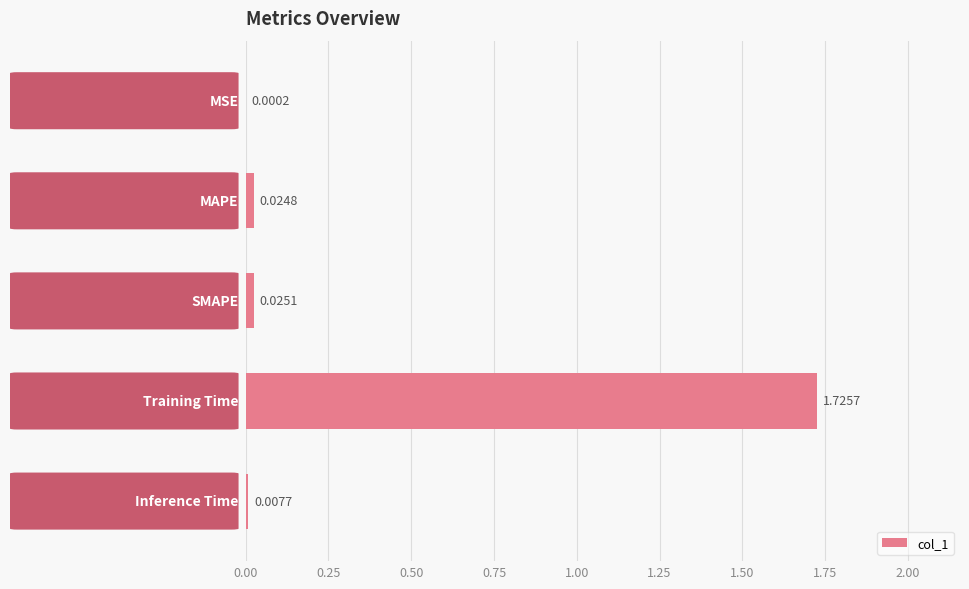

What is the sum of all values?

1.8